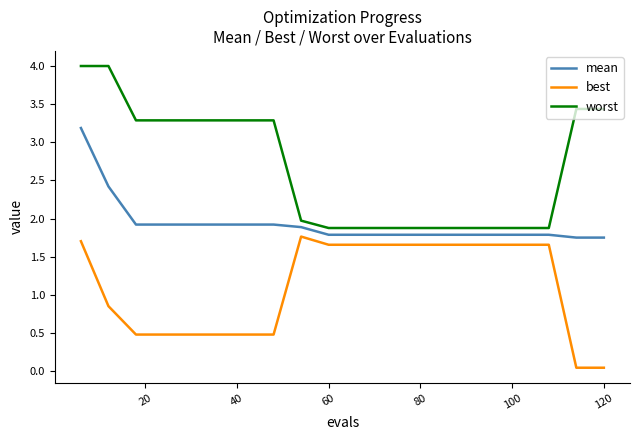

Which series has the largest range (max minus min)?

worst